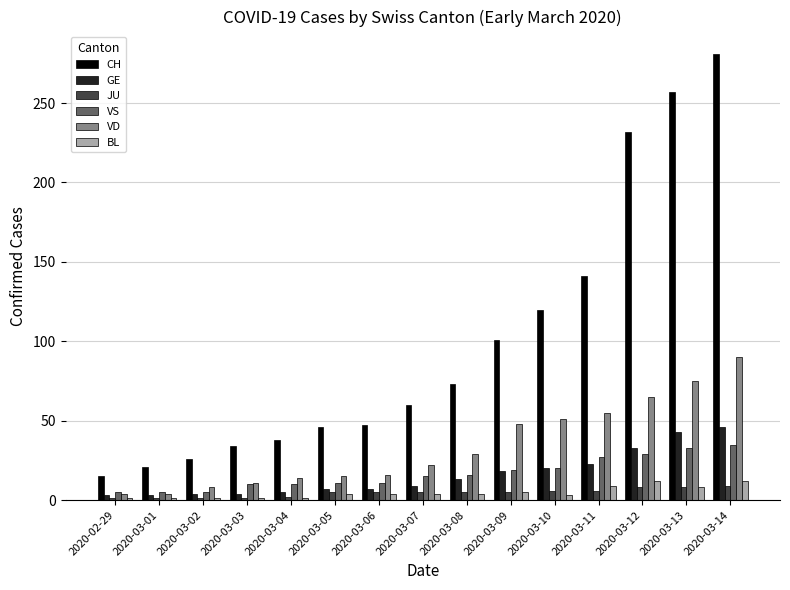

What is the difference between the maximum and second lowest values in the CH series?

260